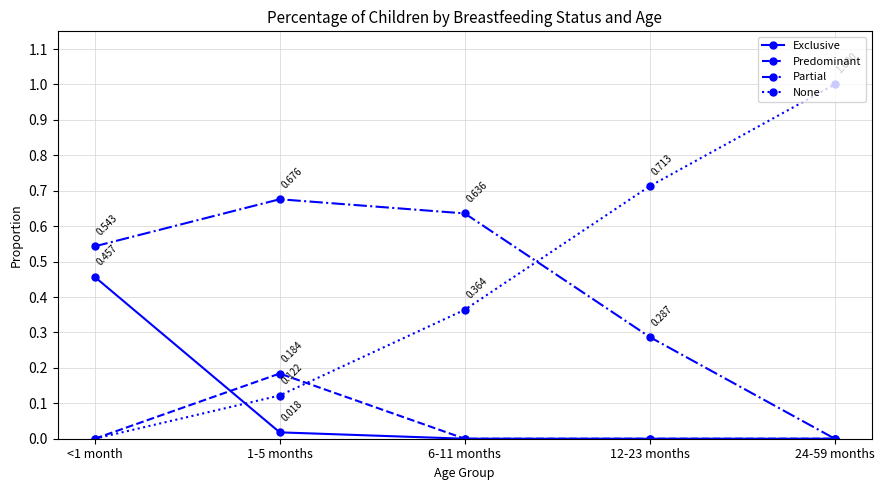

Between which two adjacent categories do Exclusive and Predominant first intersect?

<1 month and 1-5 months